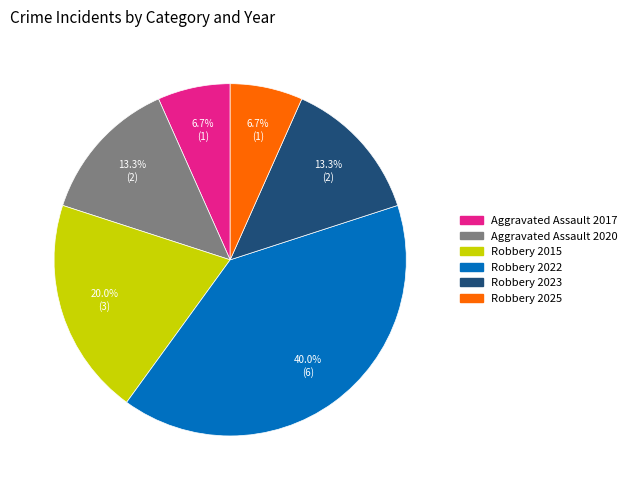

The Robbery 2022 slice represents 47% of the pie. True or false?

False